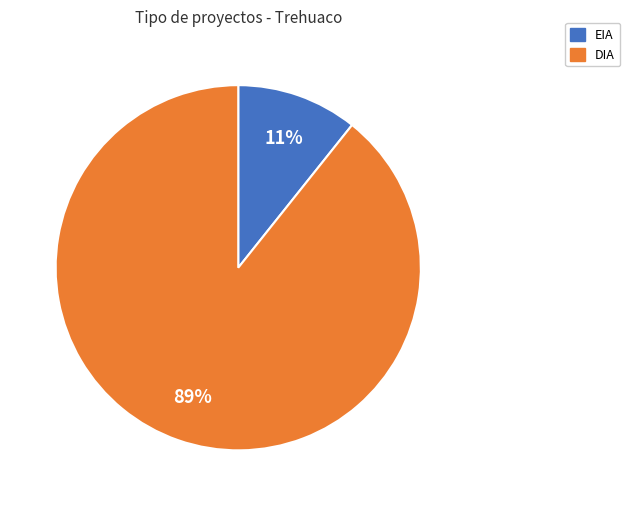

What is the majority slice?

DIA